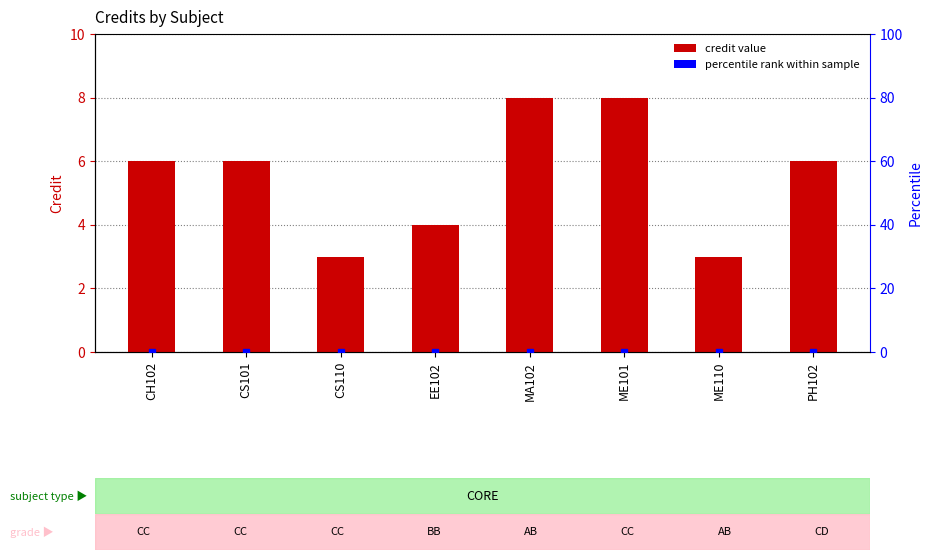

List the labels in order of value, smallest first.

CS110, ME110, EE102, CH102, CS101, PH102, MA102, ME101